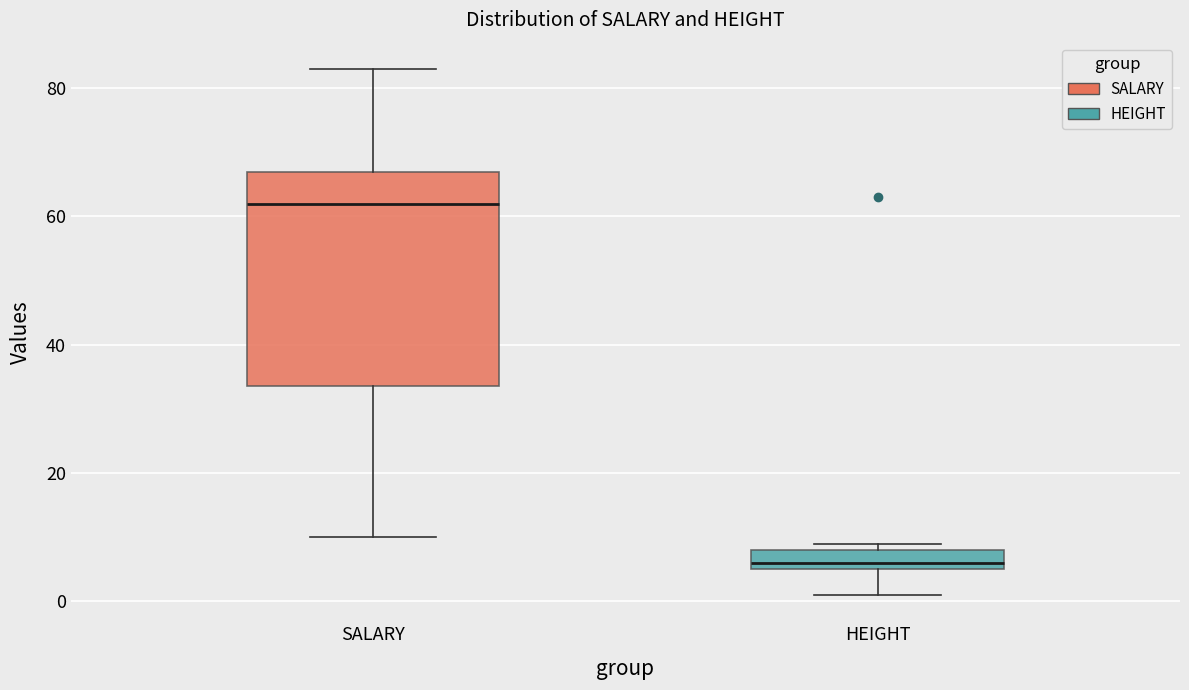

Comparing the boxes themselves (not the whiskers), which one is the tallest?

SALARY